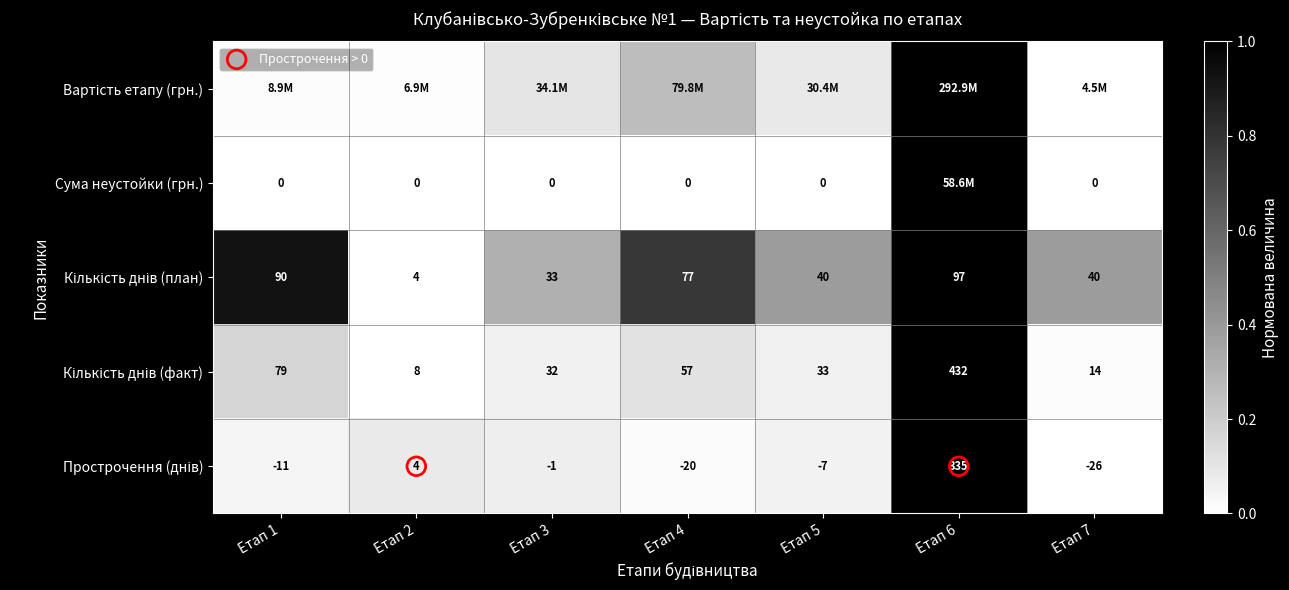

Count the number of categories in the chart.

7